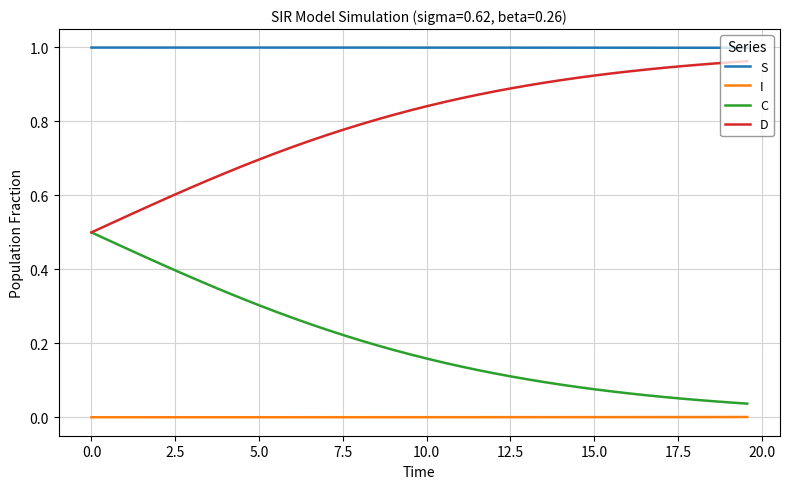

Rank the series by their average value, from lowest to highest.

I, C, D, S